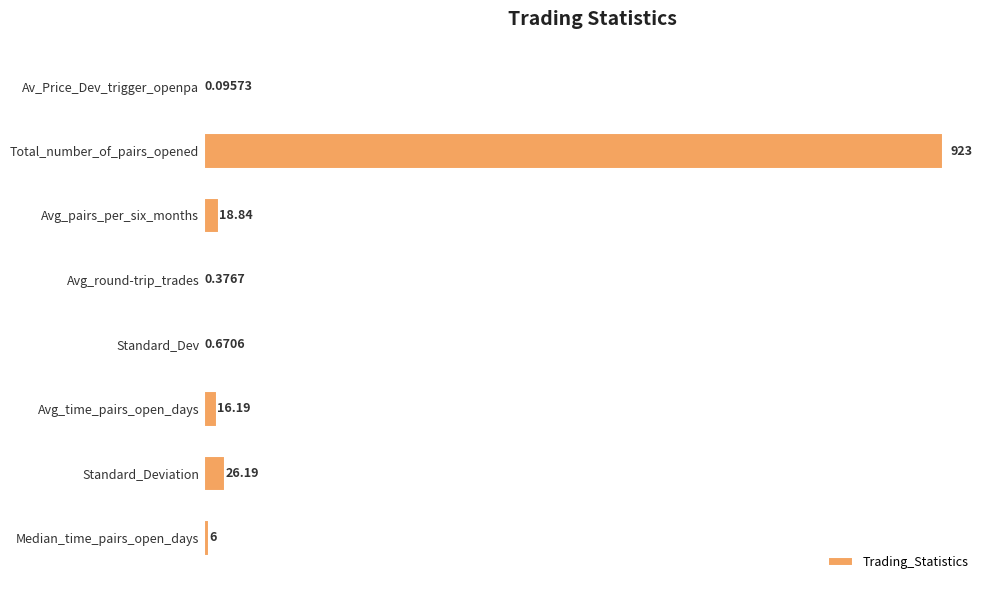

At which label is the value closest to 461?

Standard_Deviation